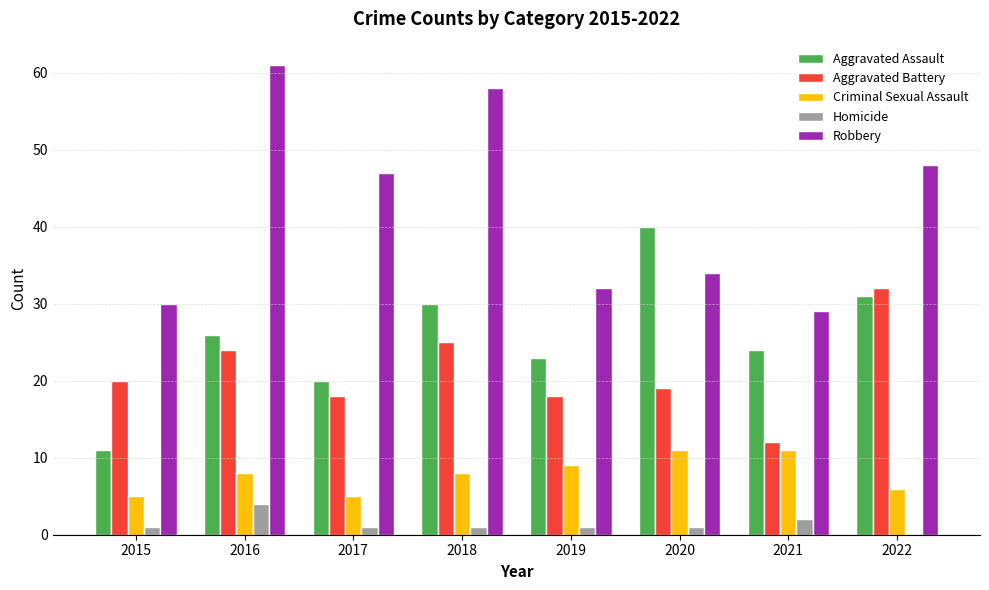

Which series changed the most between 2018 and 2019?

Robbery